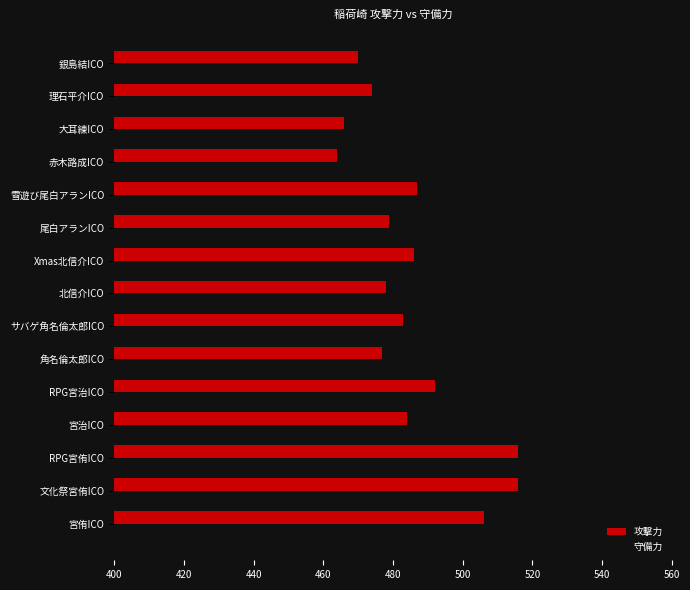

Is it true that 守備力 equals 303 at 銀島結ICO?

False